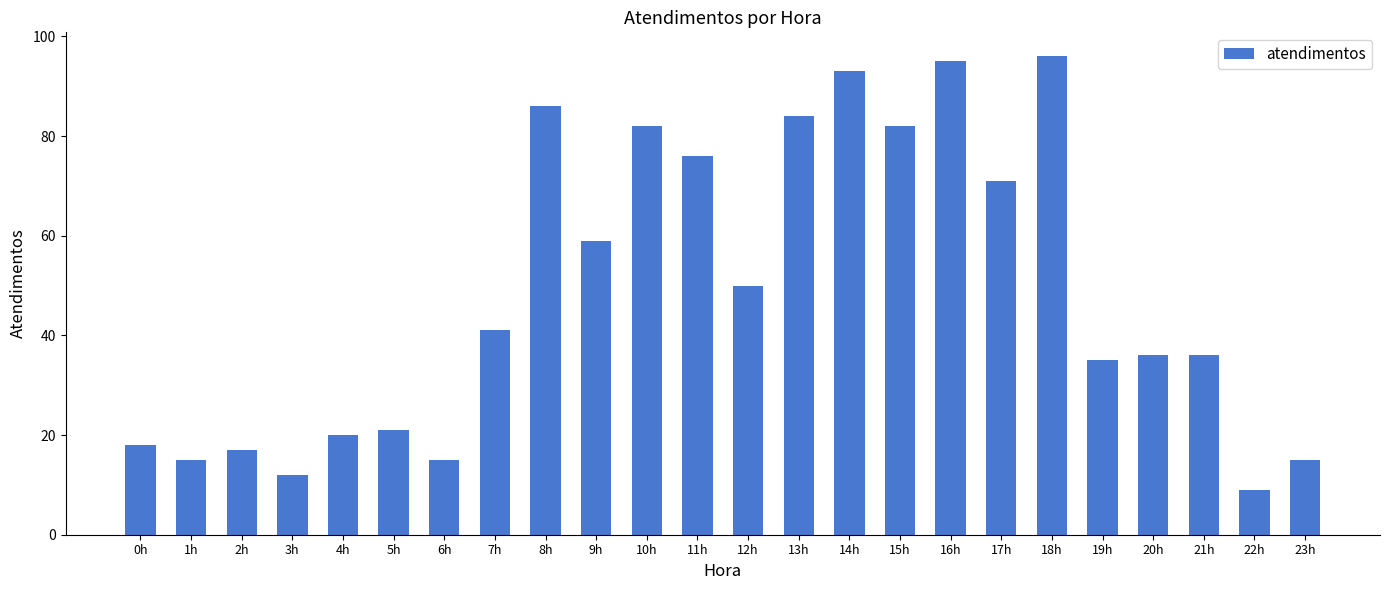

Which label corresponds to the smallest value in the chart?

22h